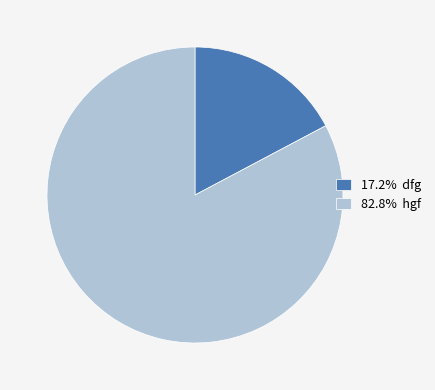

Is there a majority slice in this chart?

Yes